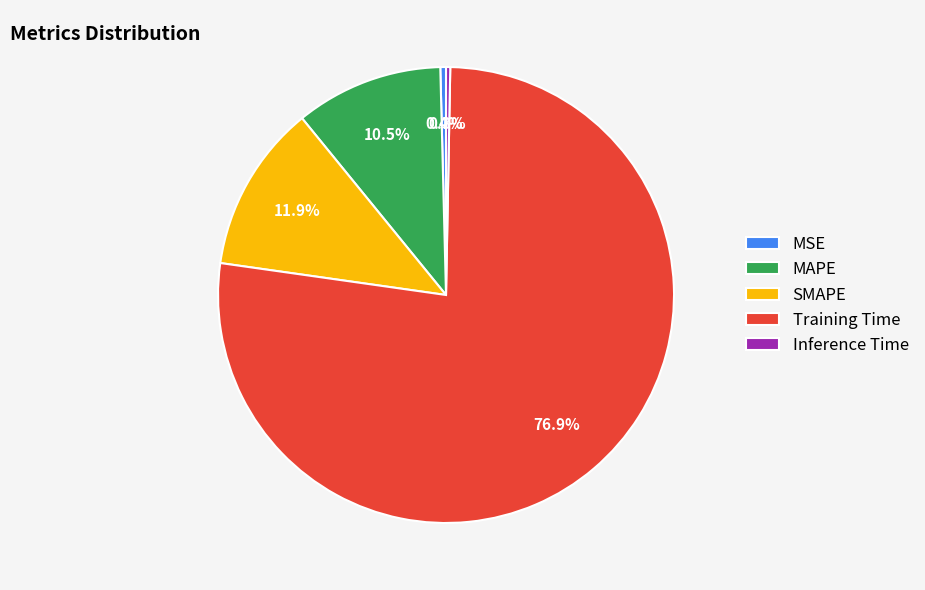

Between MAPE and Training Time, which is larger?

Training Time